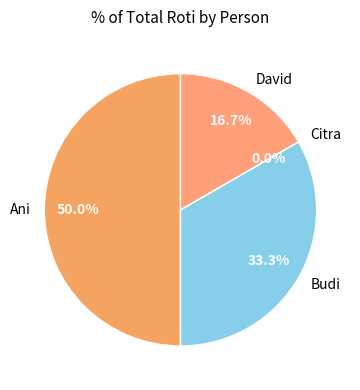

Rank the categories by value from highest to lowest.

Ani, Budi, David, Citra